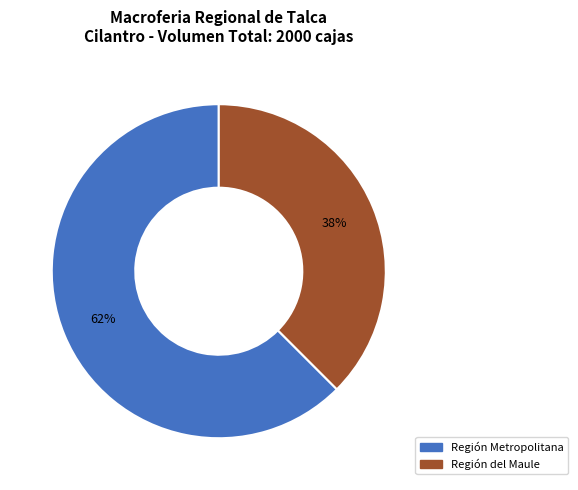

Is there any slice that represents more than half of the pie?

Yes